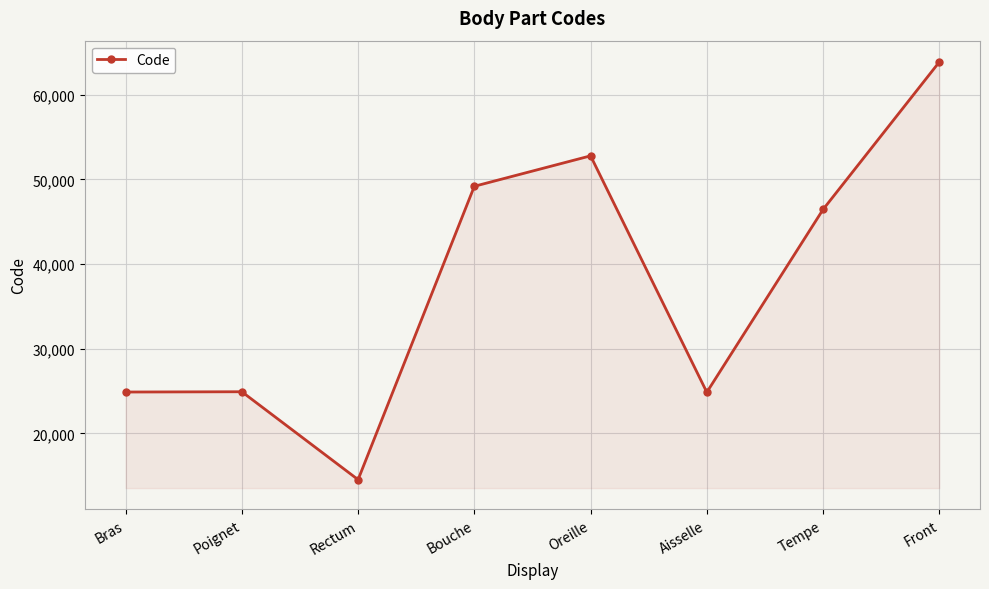

What is the difference between the maximum and second lowest values?

39000